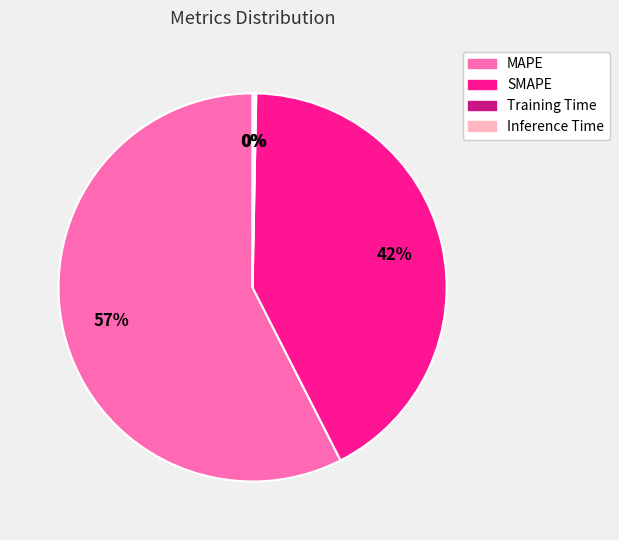

The SMAPE slice represents 32% of the pie. True or false?

False